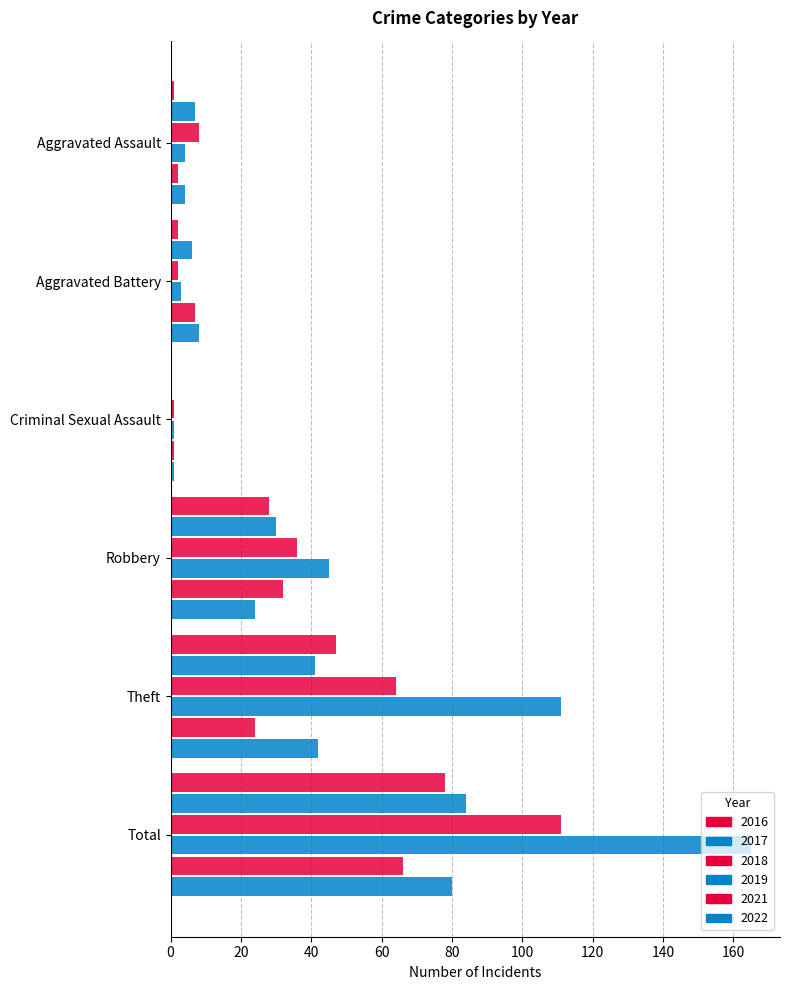

List the series in order of their peak value, highest first.

2019, 2018, 2017, 2022, 2016, 2021